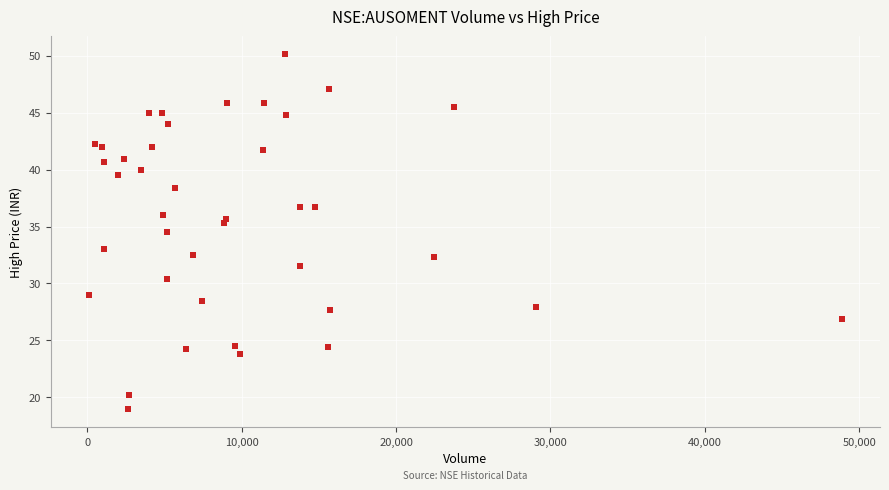

What Y value in the scatter plot is closest to 34?

34.5